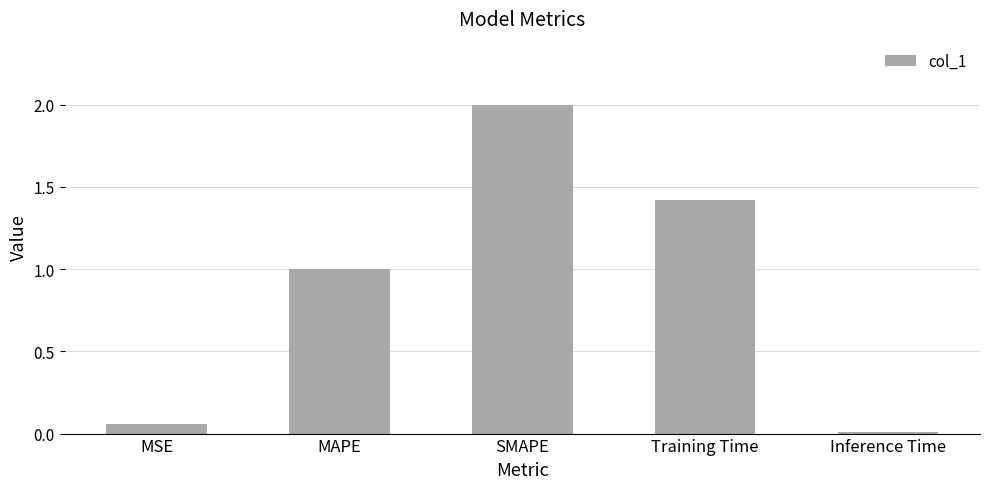

What is the difference between the maximum and minimum values?

2.0